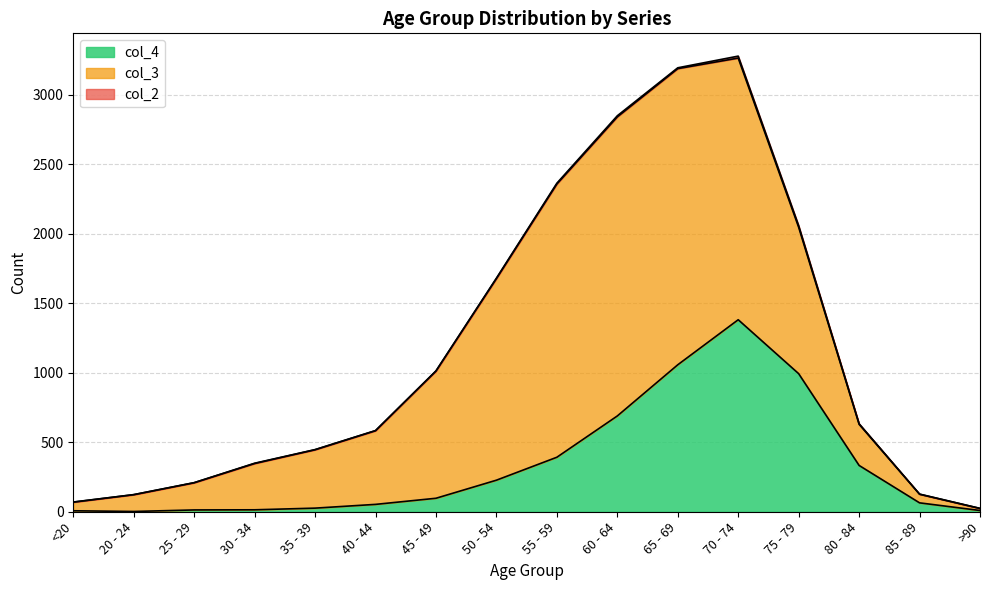

What is the sum of all col_3 values?

13581